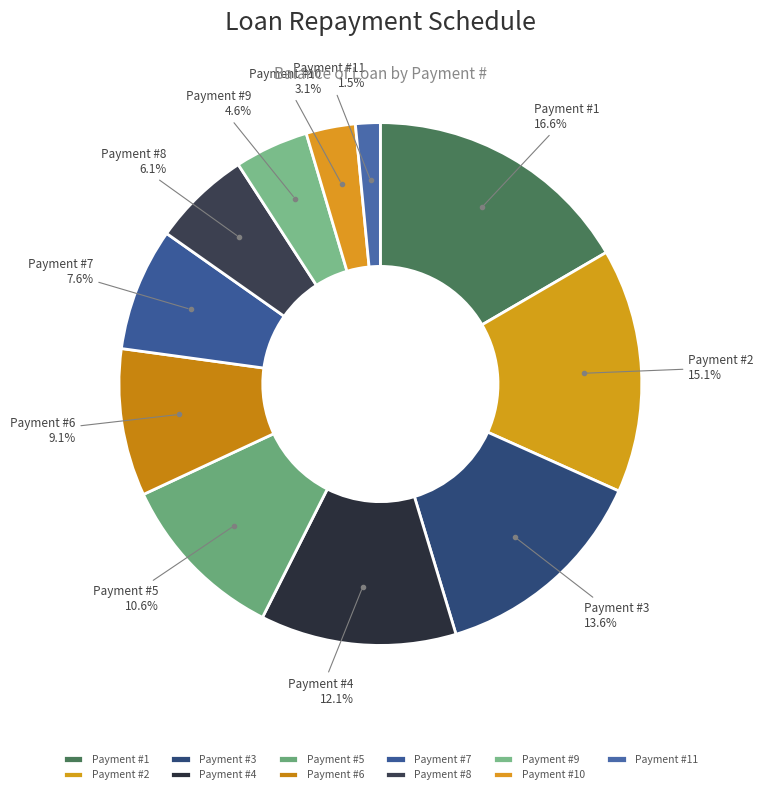

Combined, what portion of the pie is Payment #10 and Payment #5?

13.7%